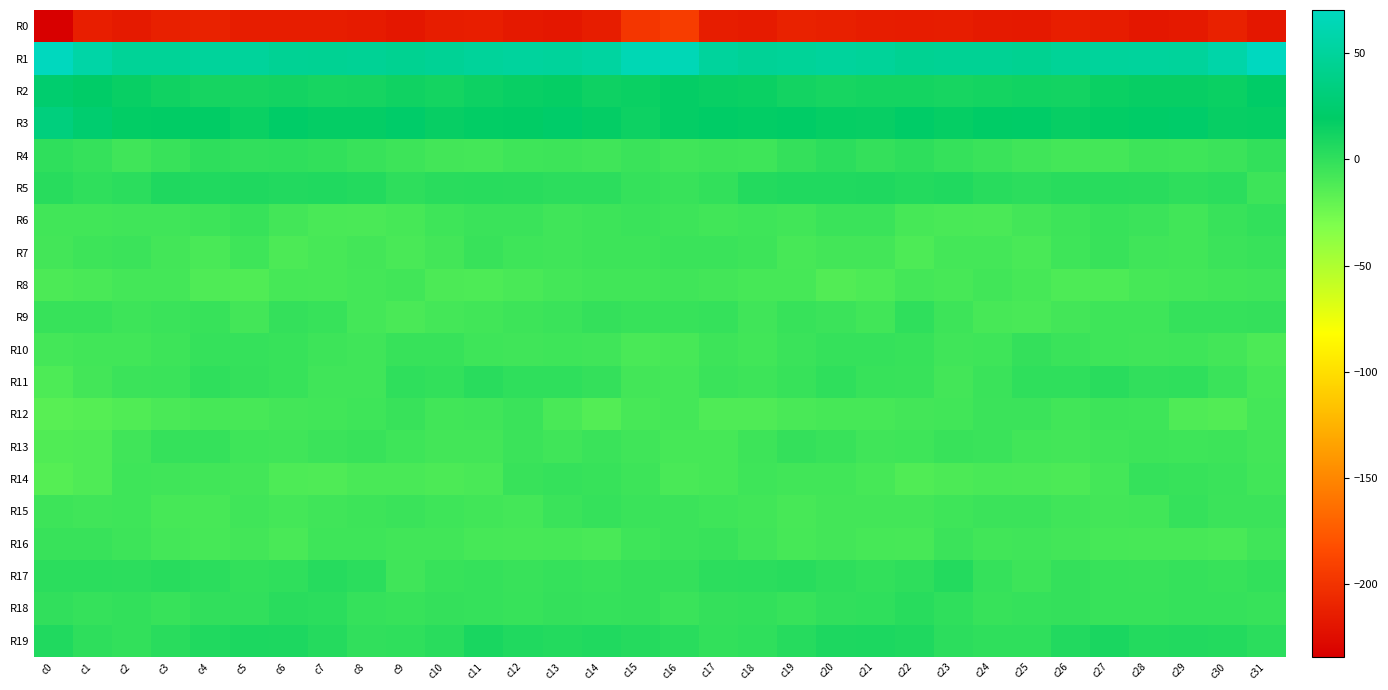

Which series changed the most between c1 and c26?

R3